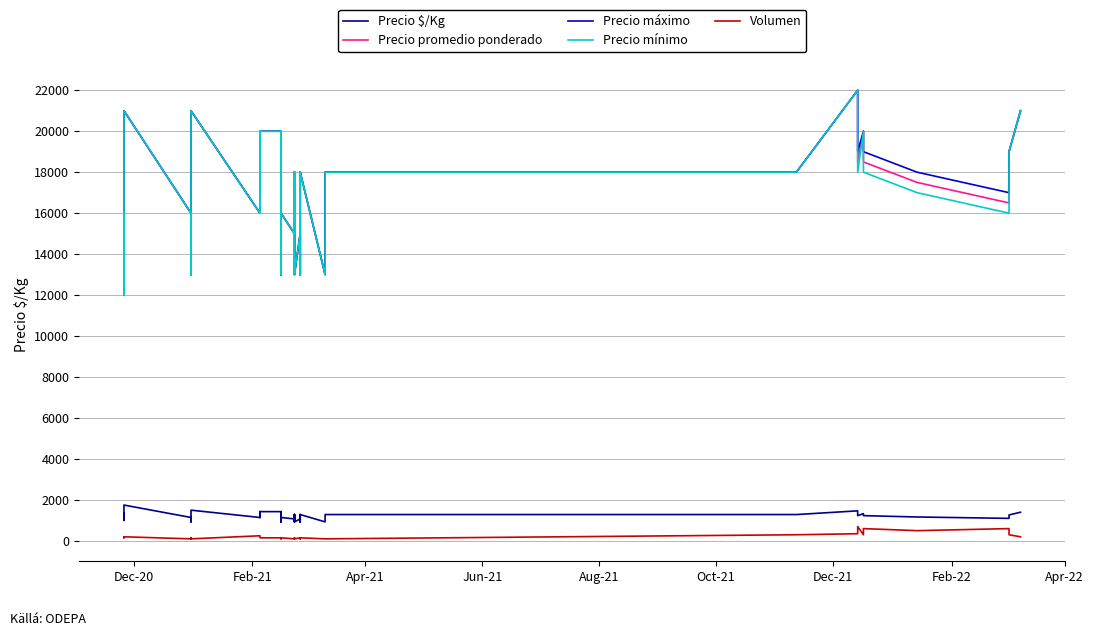

True or false: Precio $/Kg and Volumen intersect in this chart.

False